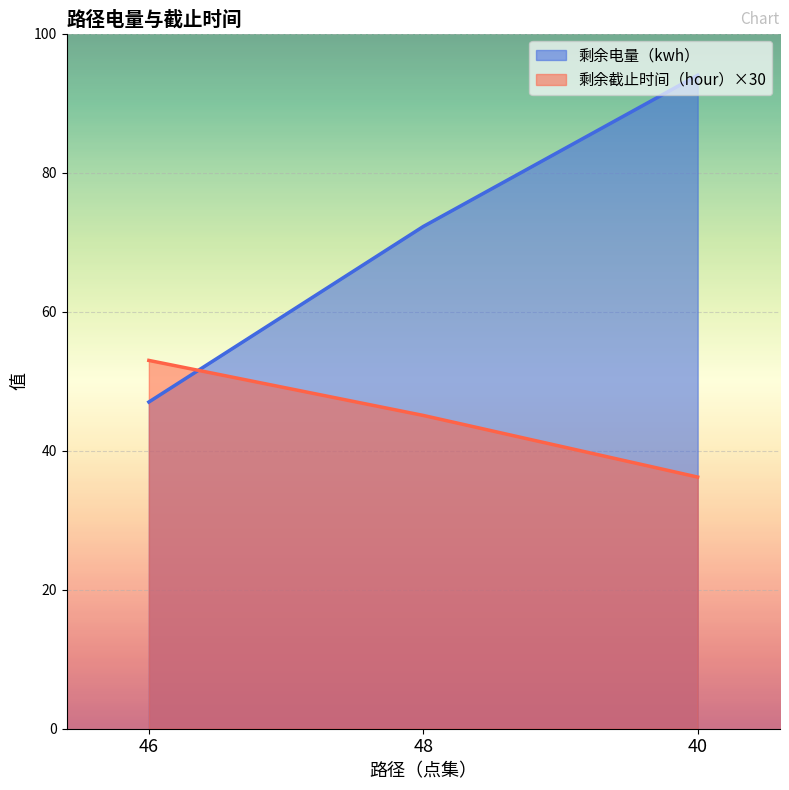

Rank the series at 46 from lowest to highest value.

剩余电量（kwh）, 剩余截止时间（hour）×30